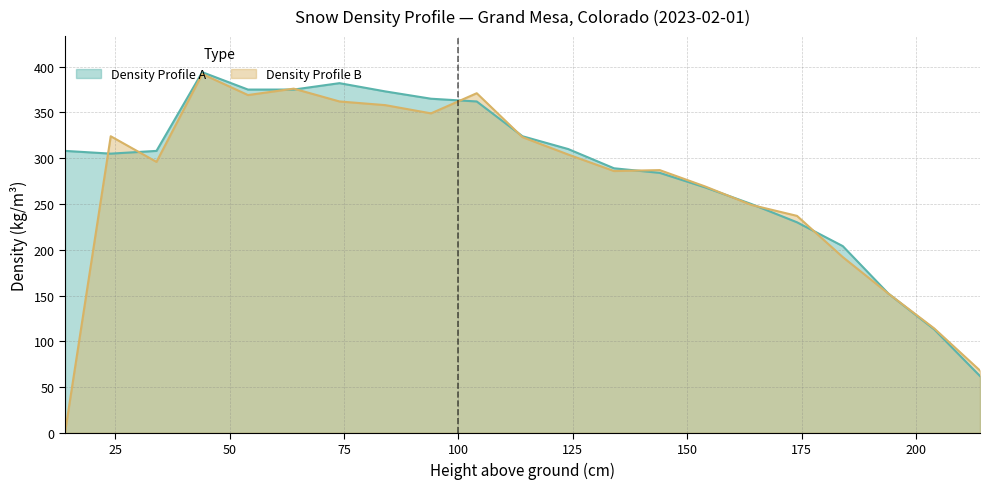

Reading left to right, transcribe all the data shown in this chart.

Density Profile A: 214=62	204=113	194=152	184=204	174=230	164=250	154=268	144=284	134=289	124=310	114=324	104=362	94=365	84=373	74=382	64=375	54=375	44=394	34=308	24=305	14=308
Density Profile B: 214=68	204=114	194=152	184=192	174=237	164=249	154=269	144=287	134=286	124=304	114=323	104=371	94=349	84=358	74=362	64=376	54=369	44=392	34=296	24=324	14=0